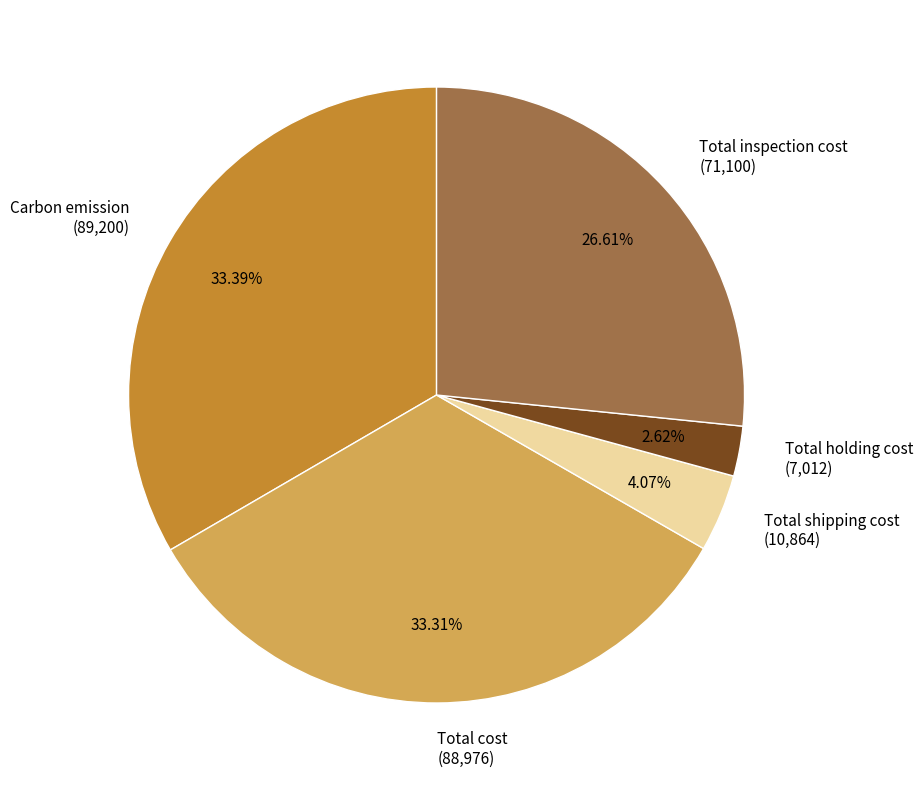

To the nearest percent, what is the average slice percentage?

20%